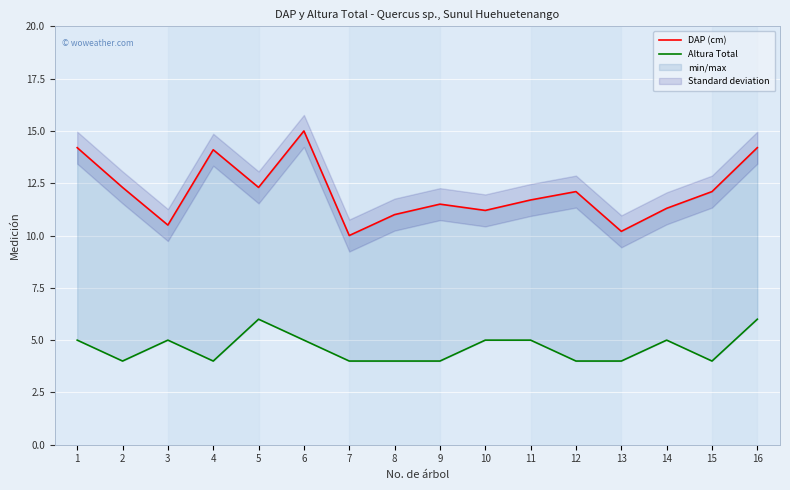

Reading left to right, extract all data points from this chart.

DAP (cm): 14.2	12.3	10.5	14.1	12.3	15.0	10.0	11.0	11.5	11.2	11.7	12.1	10.2	11.3	12.1	14.2
Altura Total: 5.0	4.0	5.0	4.0	6.0	5.0	4.0	4.0	4.0	5.0	5.0	4.0	4.0	5.0	4.0	6.0